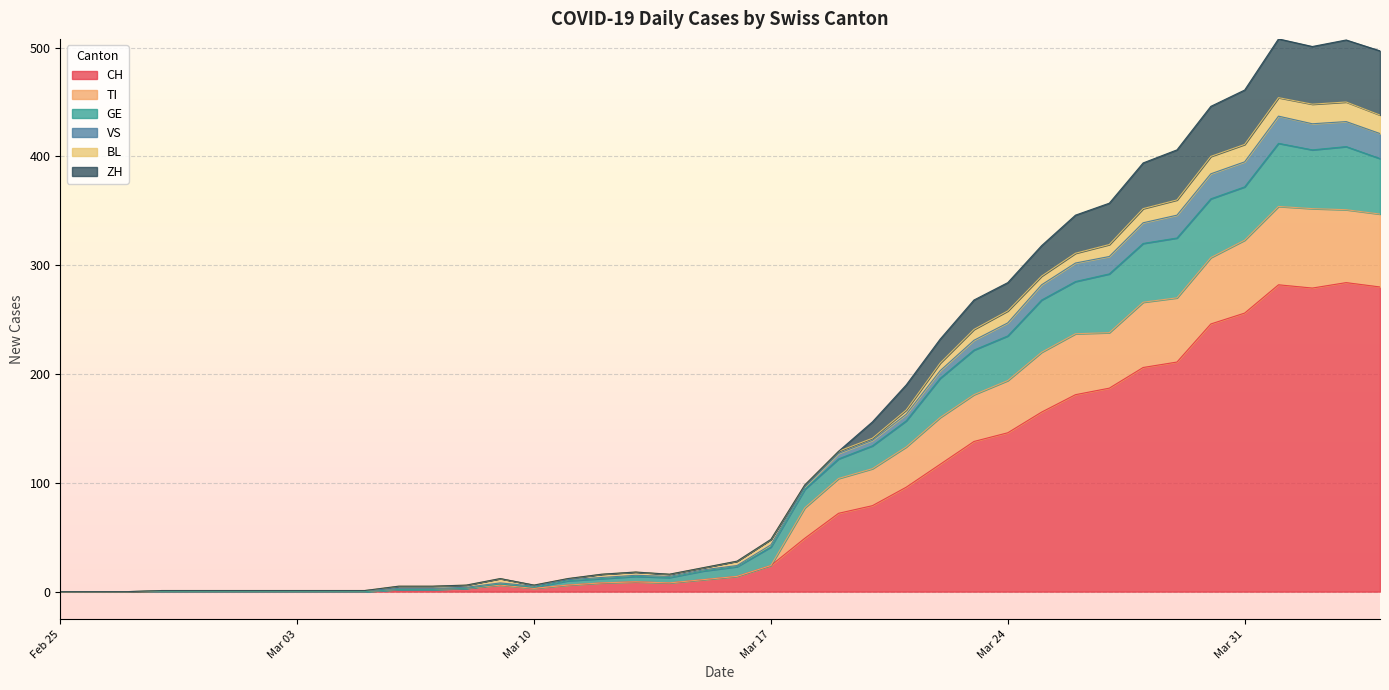

What is the maximum value for CH?

284